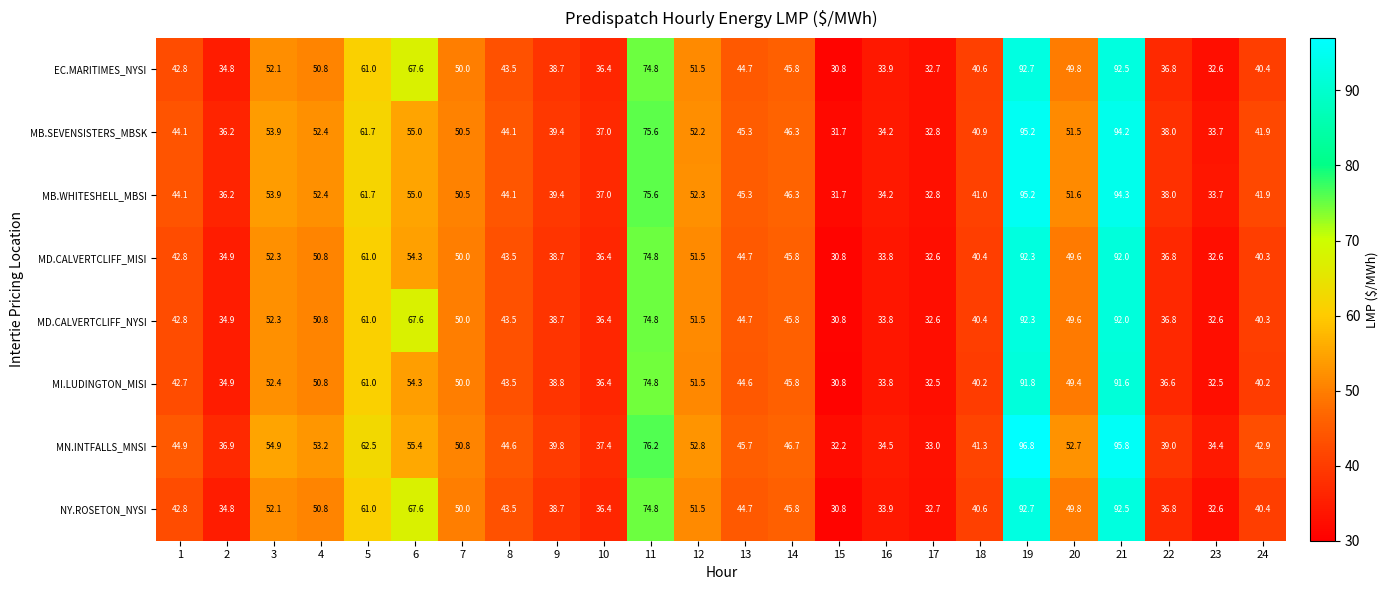

At how many categories does at least one series exceed 60?

5